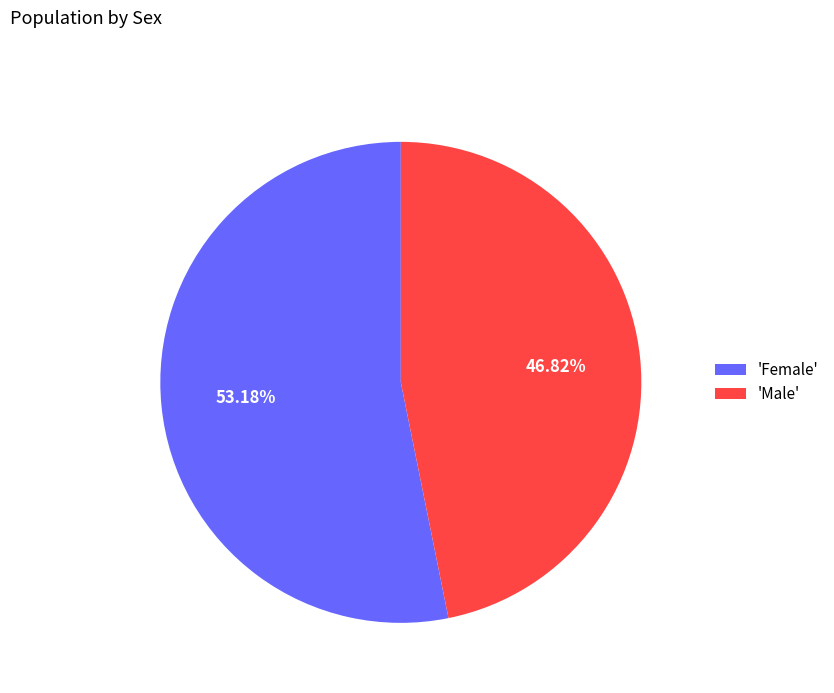

Is the sum of 'Female' and 'Male' greater than half?

Yes